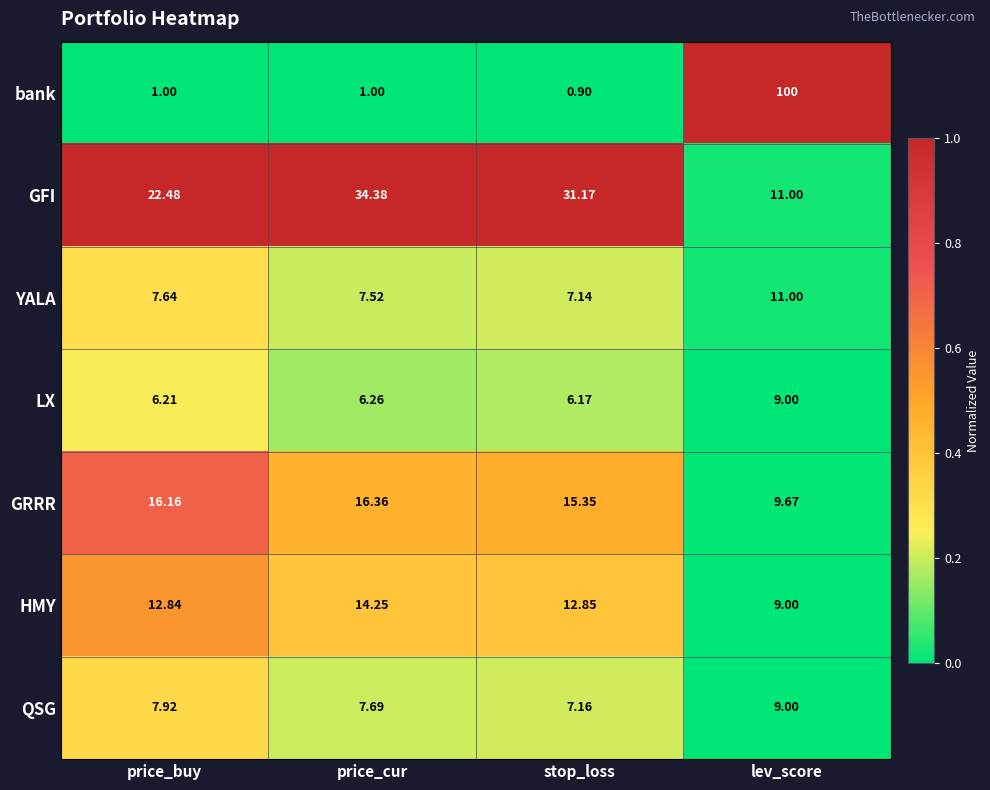

Which series has the largest total across all categories?

bank